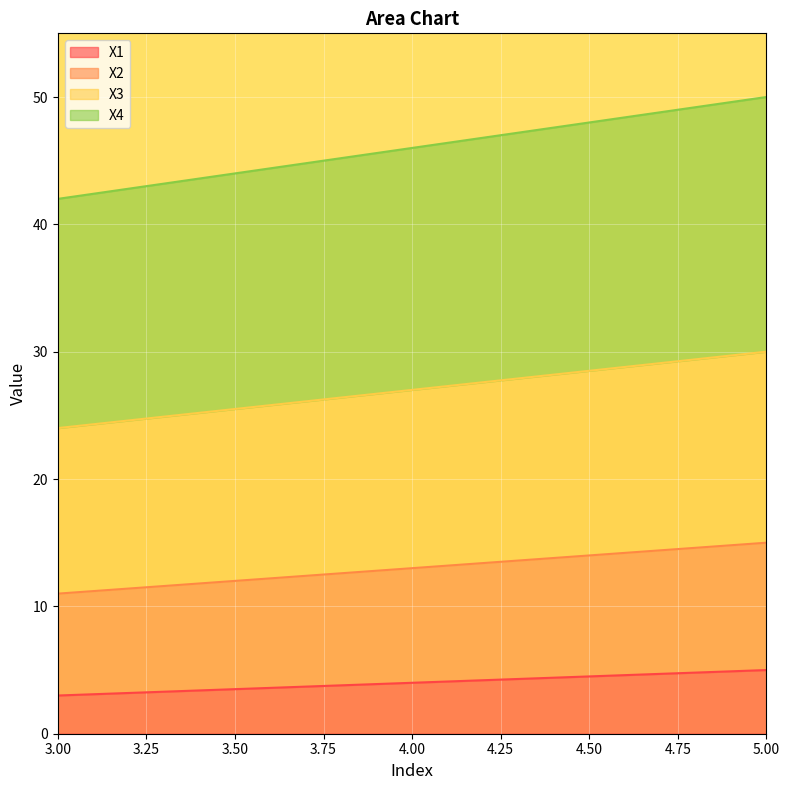

The X4 series shows 50 at 5. True or false?

True